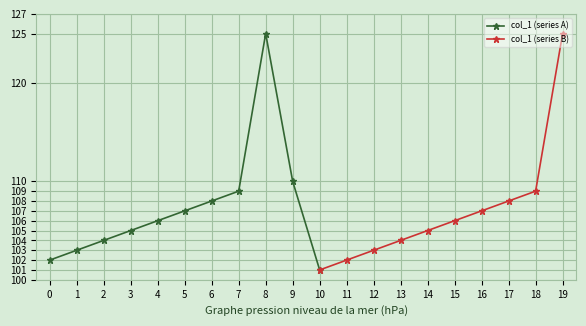

What is the difference between the second highest and second lowest values?

23